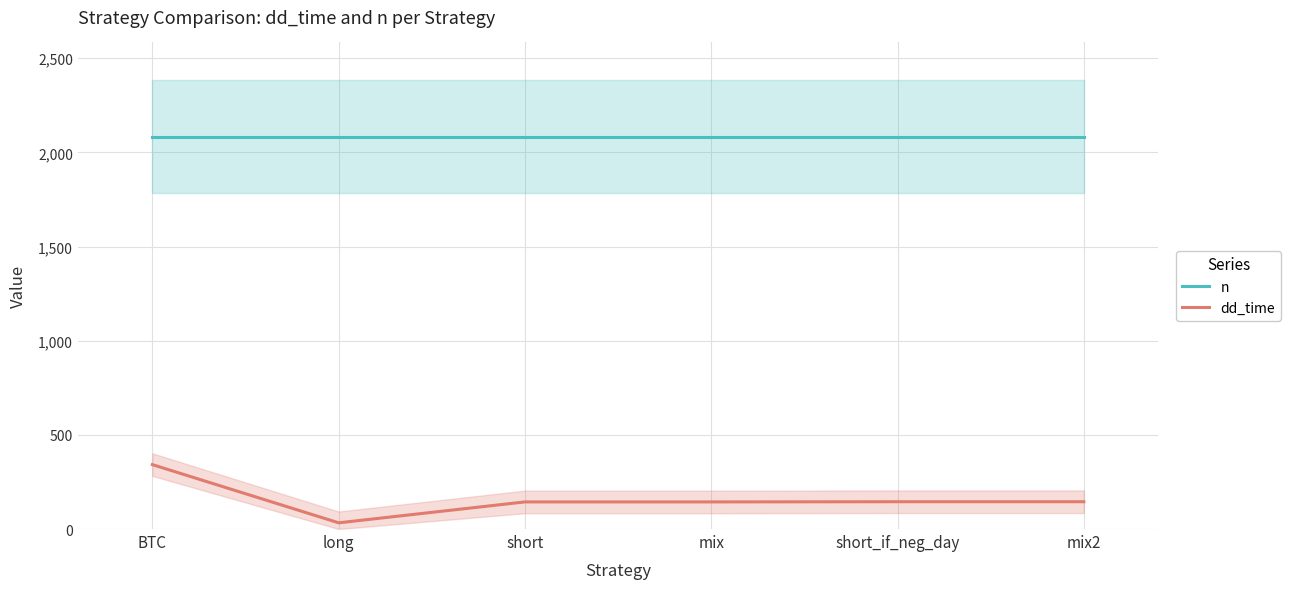

Rank the series at short from highest to lowest value.

n, dd_time